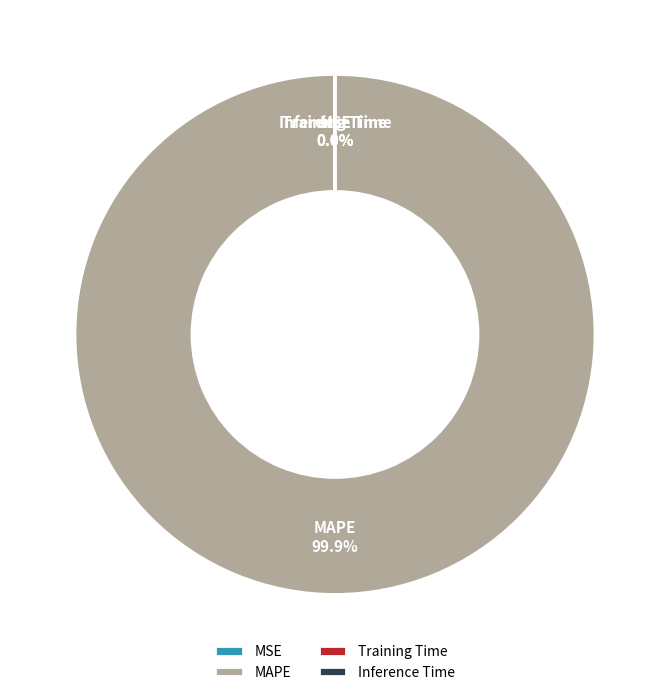

Which slice is the largest?

MAPE